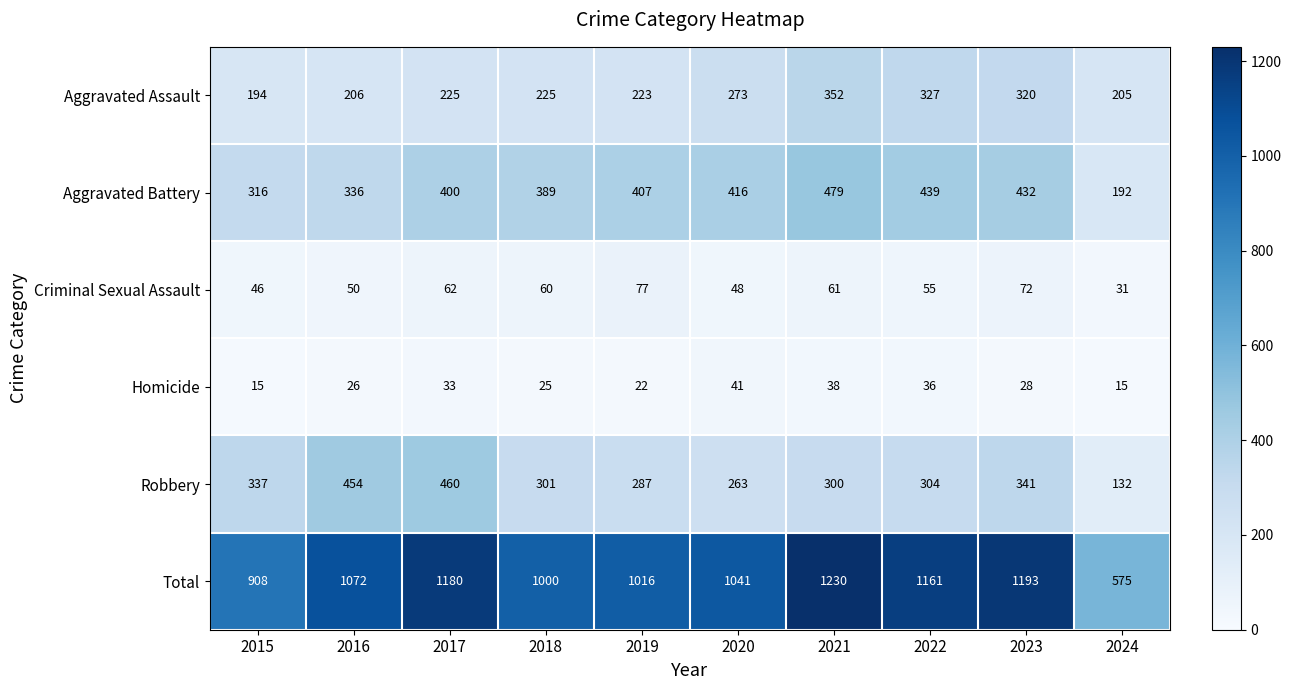

What is the sum of the Criminal Sexual Assault values at 2020 and 2024?

79